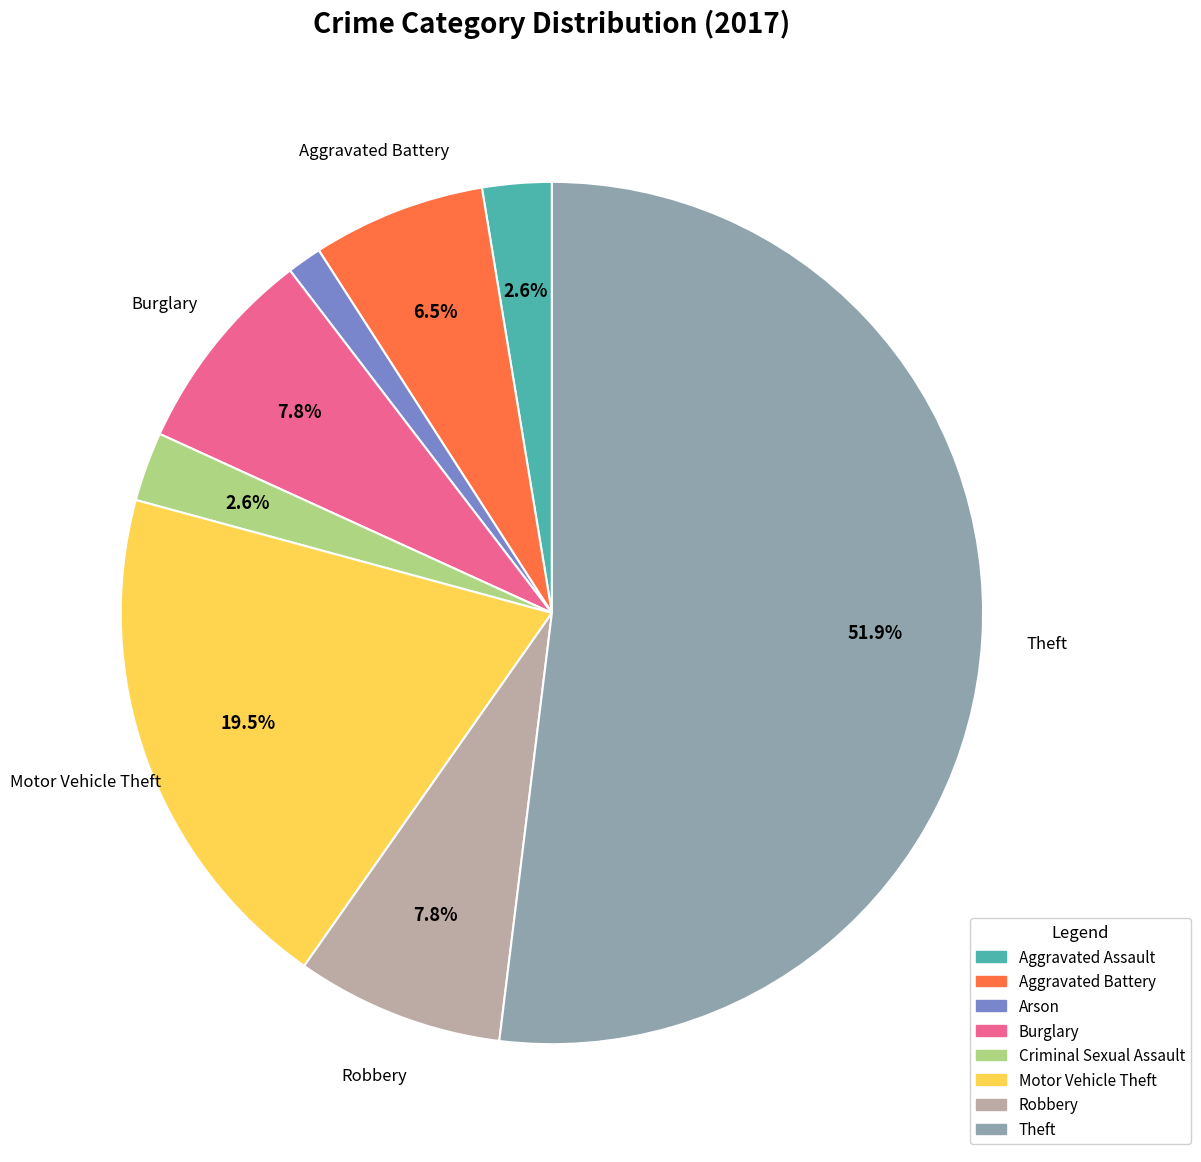

What percentage is the Criminal Sexual Assault slice, to the nearest percent?

3%